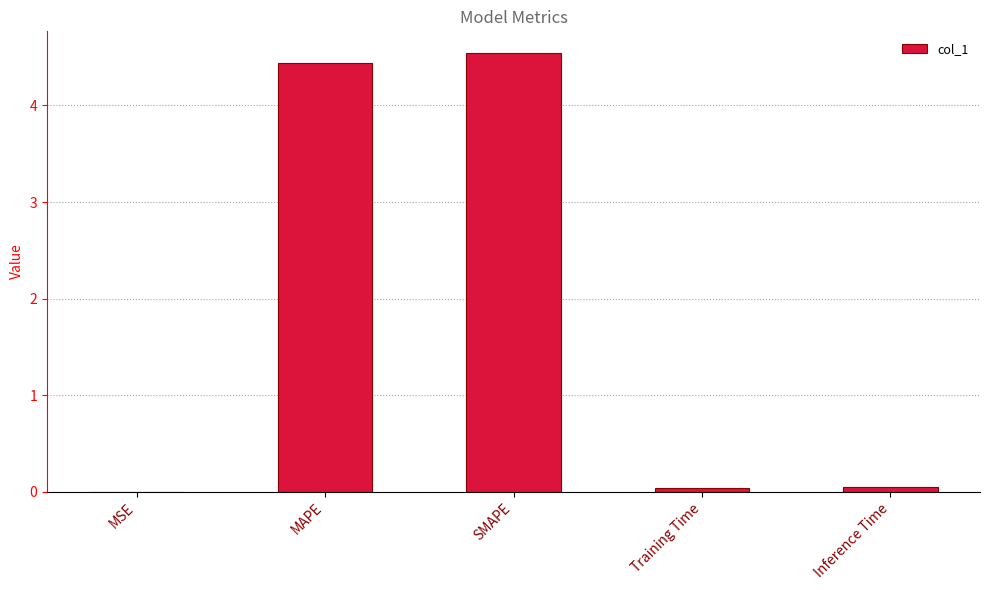

Is it true that the value at SMAPE is 4.5?

True